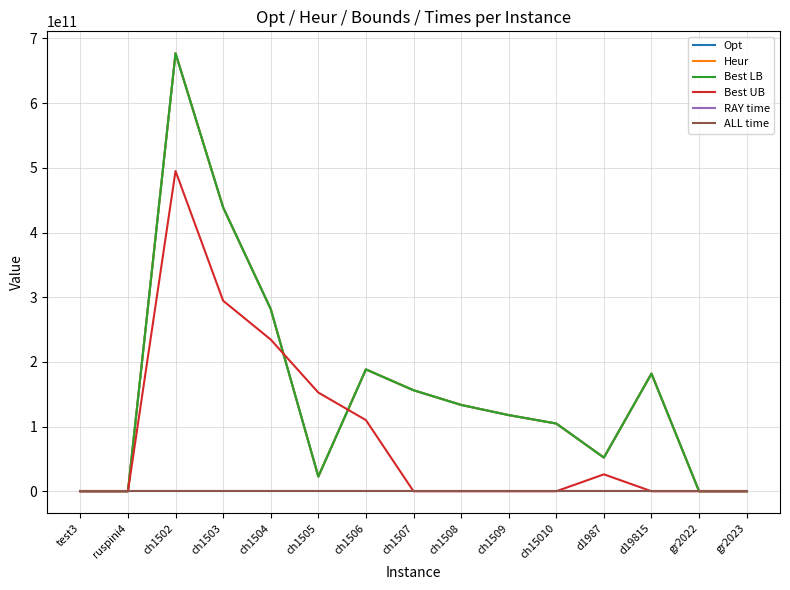

What position from the right is d19815?

3